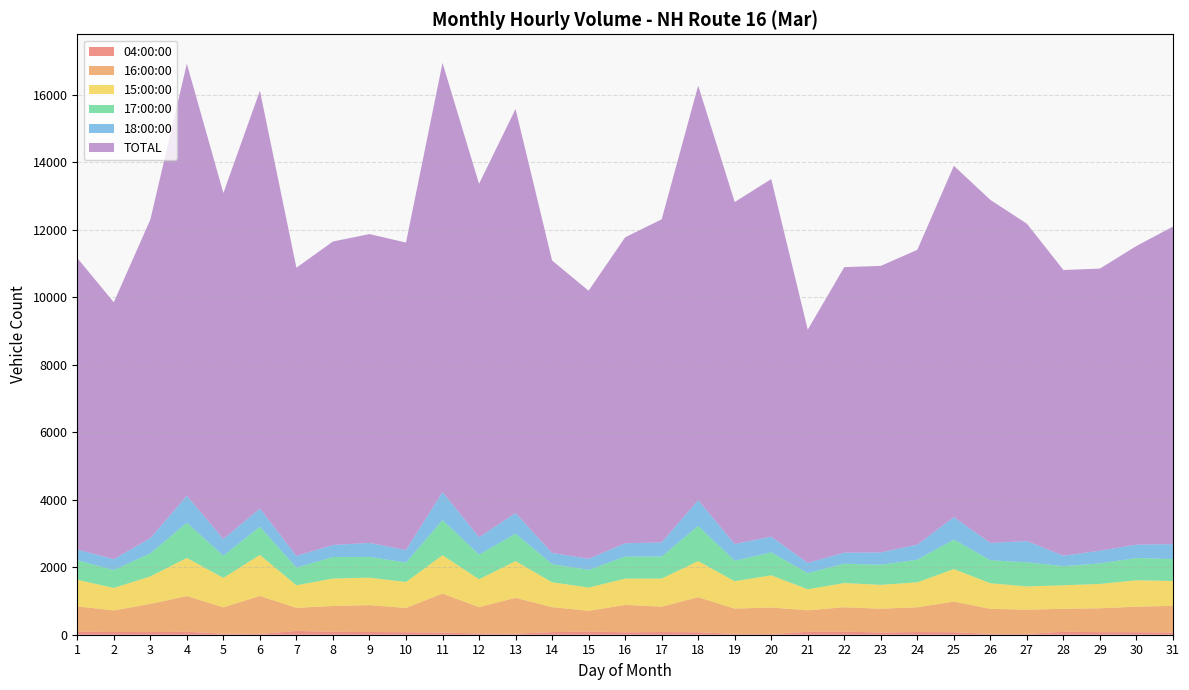

Reading left to right, list all the values displayed in this chart.

04:00:00: 1=92	2=81	3=79	4=88	5=33	6=24	7=112	8=87	9=81	10=75	11=64	12=39	13=33	14=78	15=95	16=72	17=80	18=73	19=26	20=21	21=86	22=92	23=66	24=80	25=74	26=26	27=23	28=90	29=77	30=75	31=65
16:00:00: 1=749	2=639	3=835	4=1059	5=778	6=1126	7=686	8=765	9=797	10=718	11=1155	12=779	13=1061	14=740	15=614	16=812	17=753	18=1039	19=748	20=787	21=638	22=723	23=705	24=734	25=909	26=741	27=720	28=679	29=707	30=757	31=790
15:00:00: 1=787	2=668	3=814	4=1129	5=875	6=1216	7=668	8=814	9=814	10=771	11=1138	12=827	13=1088	14=738	15=690	16=778	17=831	18=1071	19=812	20=953	21=624	22=717	23=708	24=739	25=963	26=759	27=689	28=697	29=722	30=782	31=738
17:00:00: 1=580	2=530	3=683	4=1044	5=656	6=835	7=525	8=637	9=614	10=574	11=1040	12=730	13=812	14=539	15=523	16=654	17=655	18=1043	19=607	20=680	21=478	22=573	23=594	24=670	25=876	26=681	27=714	28=567	29=608	30=661	31=648
18:00:00: 1=316	2=322	3=452	4=800	5=496	6=541	7=345	8=357	9=416	10=372	11=834	12=516	13=613	14=329	15=329	16=395	17=418	18=763	19=496	20=467	21=303	22=329	23=366	24=447	25=663	26=514	27=629	28=310	29=377	30=396	31=444
TOTAL: 1=8643	2=7615	3=9443	4=12807	5=10255	6=12386	7=8544	8=8997	9=9155	10=9116	11=12721	12=10476	13=11979	14=8670	15=7947	16=9070	17=9577	18=12290	19=10138	20=10600	21=6916	22=8463	23=8495	24=8741	25=10417	26=10169	27=9409	28=8469	29=8363	30=8854	31=9415